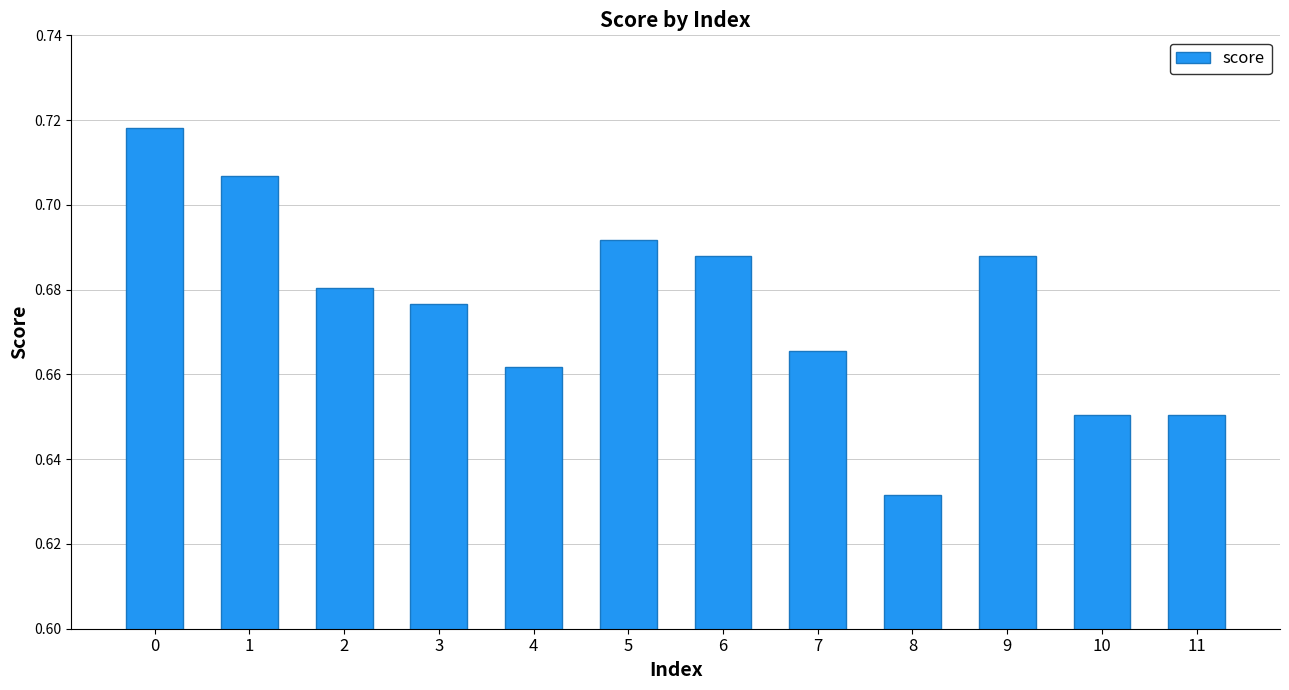

The value at 9 is 1.1. True or false?

False